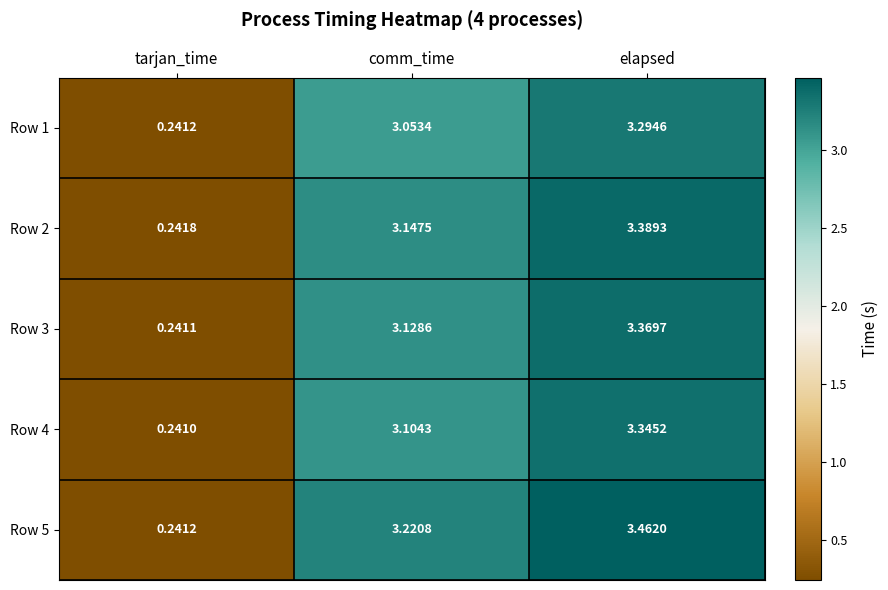

Where is Row 5 nearest to the value 1?

tarjan_time